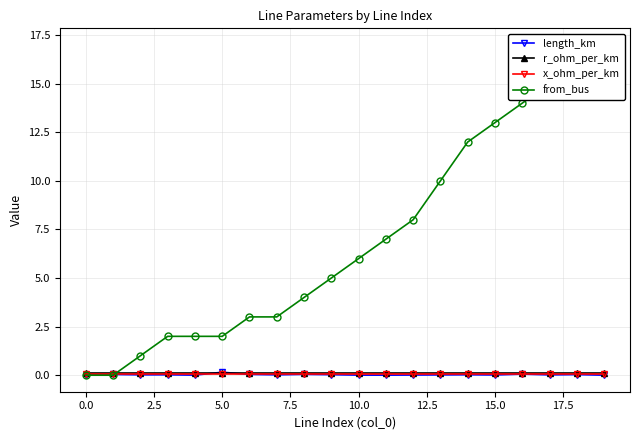

Does the chart have visible grid lines?

Yes